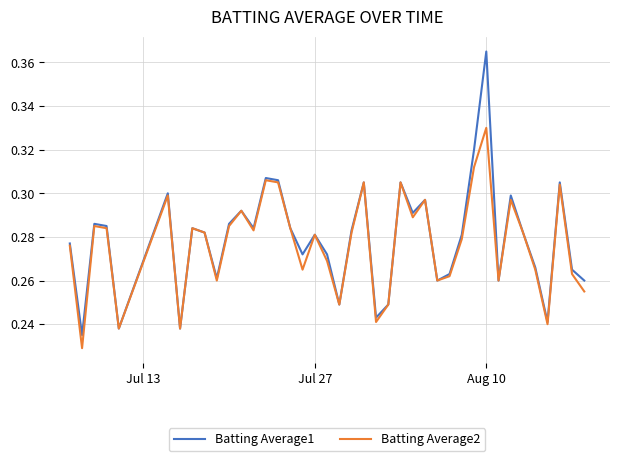

List the series in order of their peak value, lowest first.

Batting Average2, Batting Average1